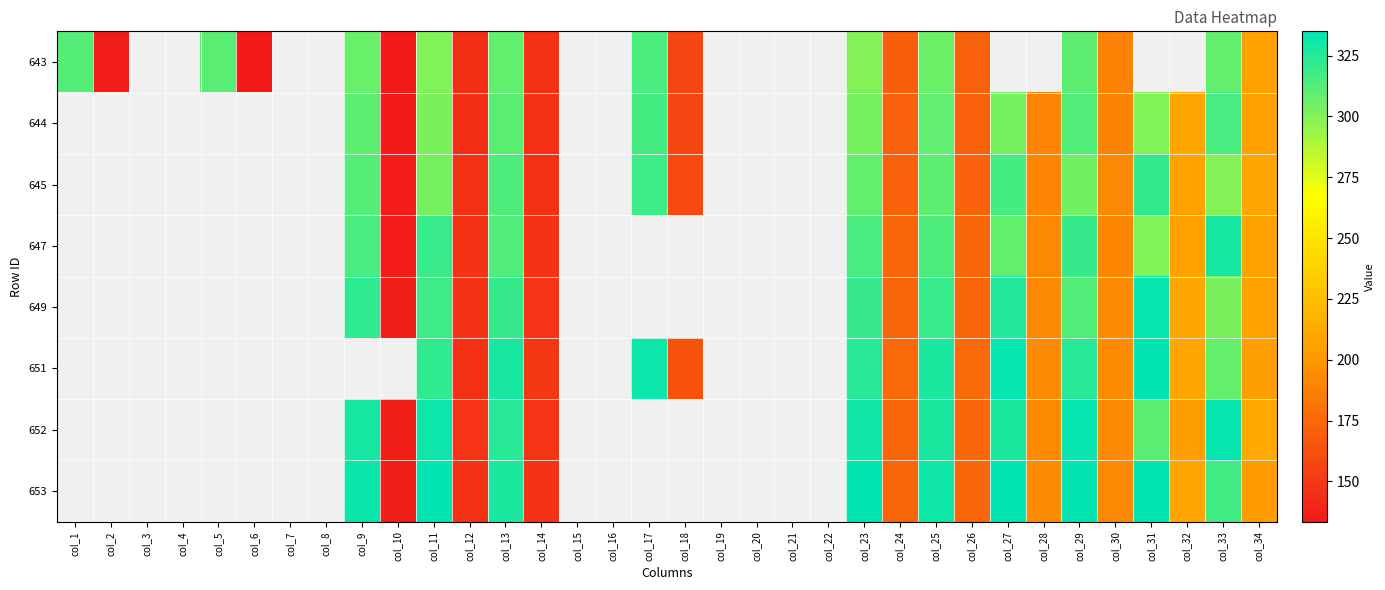

Reading right to left, extract all data points from this chart.

643: col_34=207.0	col_33=308.8	col_32=0.0	col_31=0.0	col_30=187.8	col_29=310.6	col_28=0.0	col_27=0.0	col_26=171.2	col_25=306.3	col_24=170.3	col_23=300.1	col_22=0.0	col_21=0.0	col_20=0.0	col_19=0.0	col_18=156.5	col_17=314.6	col_16=0.0	col_15=0.0	col_14=145.3	col_13=308.3	col_12=144.4	col_11=300.5	col_10=134.6	col_9=307.3	col_8=0.0	col_7=0.0	col_6=133.4	col_5=310.9	col_4=0.0	col_3=0.0	col_2=135.3	col_1=312.2
644: col_34=207.1	col_33=316.1	col_32=209.0	col_31=300.4	col_30=189.2	col_29=313.6	col_28=190.7	col_27=303.1	col_26=171.3	col_25=309.3	col_24=171.1	col_23=303.4	col_22=0.0	col_21=0.0	col_20=0.0	col_19=0.0	col_18=156.4	col_17=316.5	col_16=0.0	col_15=0.0	col_14=145.5	col_13=310.6	col_12=144.6	col_11=302.4	col_10=134.9	col_9=310.4	col_8=0.0	col_7=0.0	col_6=0.0	col_5=0.0	col_4=0.0	col_3=0.0	col_2=0.0	col_1=0.0
645: col_34=209.2	col_33=300.3	col_32=206.6	col_31=321.3	col_30=191.9	col_29=304.6	col_28=190.5	col_27=316.3	col_26=172.8	col_25=310.4	col_24=172.8	col_23=308.7	col_22=0.0	col_21=0.0	col_20=0.0	col_19=0.0	col_18=158.1	col_17=318.4	col_16=0.0	col_15=0.0	col_14=146.6	col_13=314.0	col_12=146.6	col_11=304.0	col_10=135.6	col_9=312.6	col_8=0.0	col_7=0.0	col_6=0.0	col_5=0.0	col_4=0.0	col_3=0.0	col_2=0.0	col_1=0.0
647: col_34=207.2	col_33=329.4	col_32=206.9	col_31=300.7	col_30=191.5	col_29=320.8	col_28=191.9	col_27=308.3	col_26=173.6	col_25=314.2	col_24=173.6	col_23=315.6	col_22=0.0	col_21=0.0	col_20=0.0	col_19=0.0	col_18=0.0	col_17=0.0	col_16=0.0	col_15=0.0	col_14=147.4	col_13=313.3	col_12=147.6	col_11=319.8	col_10=135.7	col_9=315.7	col_8=0.0	col_7=0.0	col_6=0.0	col_5=0.0	col_4=0.0	col_3=0.0	col_2=0.0	col_1=0.0
649: col_34=207.3	col_33=302.4	col_32=209.4	col_31=333.2	col_30=192.8	col_29=313.5	col_28=192.1	col_27=326.3	col_26=174.2	col_25=319.7	col_24=174.0	col_23=320.5	col_22=0.0	col_21=0.0	col_20=0.0	col_19=0.0	col_18=0.0	col_17=0.0	col_16=0.0	col_15=0.0	col_14=147.8	col_13=320.2	col_12=147.0	col_11=318.4	col_10=136.8	col_9=322.2	col_8=0.0	col_7=0.0	col_6=0.0	col_5=0.0	col_4=0.0	col_3=0.0	col_2=0.0	col_1=0.0
651: col_34=204.8	col_33=308.1	col_32=210.3	col_31=333.4	col_30=193.8	col_29=324.5	col_28=193.2	col_27=332.8	col_26=176.7	col_25=327.3	col_24=176.0	col_23=324.5	col_22=0.0	col_21=0.0	col_20=0.0	col_19=0.0	col_18=163.0	col_17=331.4	col_16=0.0	col_15=0.0	col_14=148.6	col_13=328.0	col_12=146.6	col_11=321.8	col_10=0.0	col_9=0.0	col_8=0.0	col_7=0.0	col_6=0.0	col_5=0.0	col_4=0.0	col_3=0.0	col_2=0.0	col_1=0.0
652: col_34=211.3	col_33=333.0	col_32=204.5	col_31=311.2	col_30=192.8	col_29=333.0	col_28=193.5	col_27=327.6	col_26=175.1	col_25=327.6	col_24=173.7	col_23=331.0	col_22=0.0	col_21=0.0	col_20=0.0	col_19=0.0	col_18=0.0	col_17=0.0	col_16=0.0	col_15=0.0	col_14=147.7	col_13=324.2	col_12=147.7	col_11=331.7	col_10=136.8	col_9=328.9	col_8=0.0	col_7=0.0	col_6=0.0	col_5=0.0	col_4=0.0	col_3=0.0	col_2=0.0	col_1=0.0
653: col_34=202.9	col_33=317.5	col_32=209.5	col_31=333.8	col_30=192.0	col_29=334.5	col_28=192.7	col_27=334.8	col_26=173.8	col_25=330.4	col_24=173.8	col_23=334.9	col_22=0.0	col_21=0.0	col_20=0.0	col_19=0.0	col_18=0.0	col_17=0.0	col_16=0.0	col_15=0.0	col_14=147.3	col_13=327.4	col_12=147.4	col_11=335.0	col_10=136.8	col_9=332.3	col_8=0.0	col_7=0.0	col_6=0.0	col_5=0.0	col_4=0.0	col_3=0.0	col_2=0.0	col_1=0.0